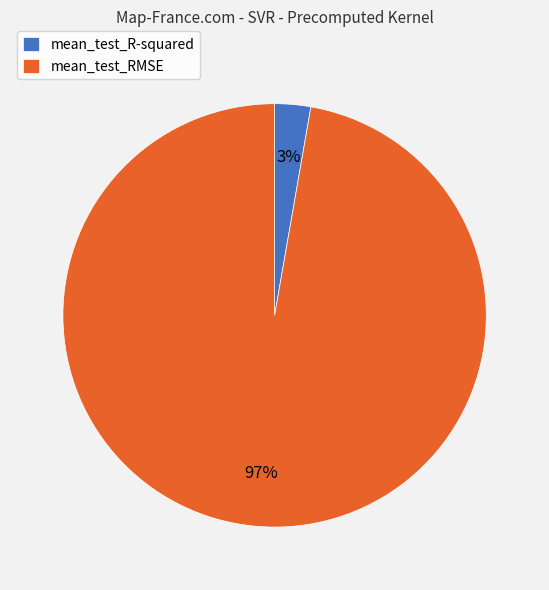

The mean_test_RMSE slice represents 97% of the pie. True or false?

True